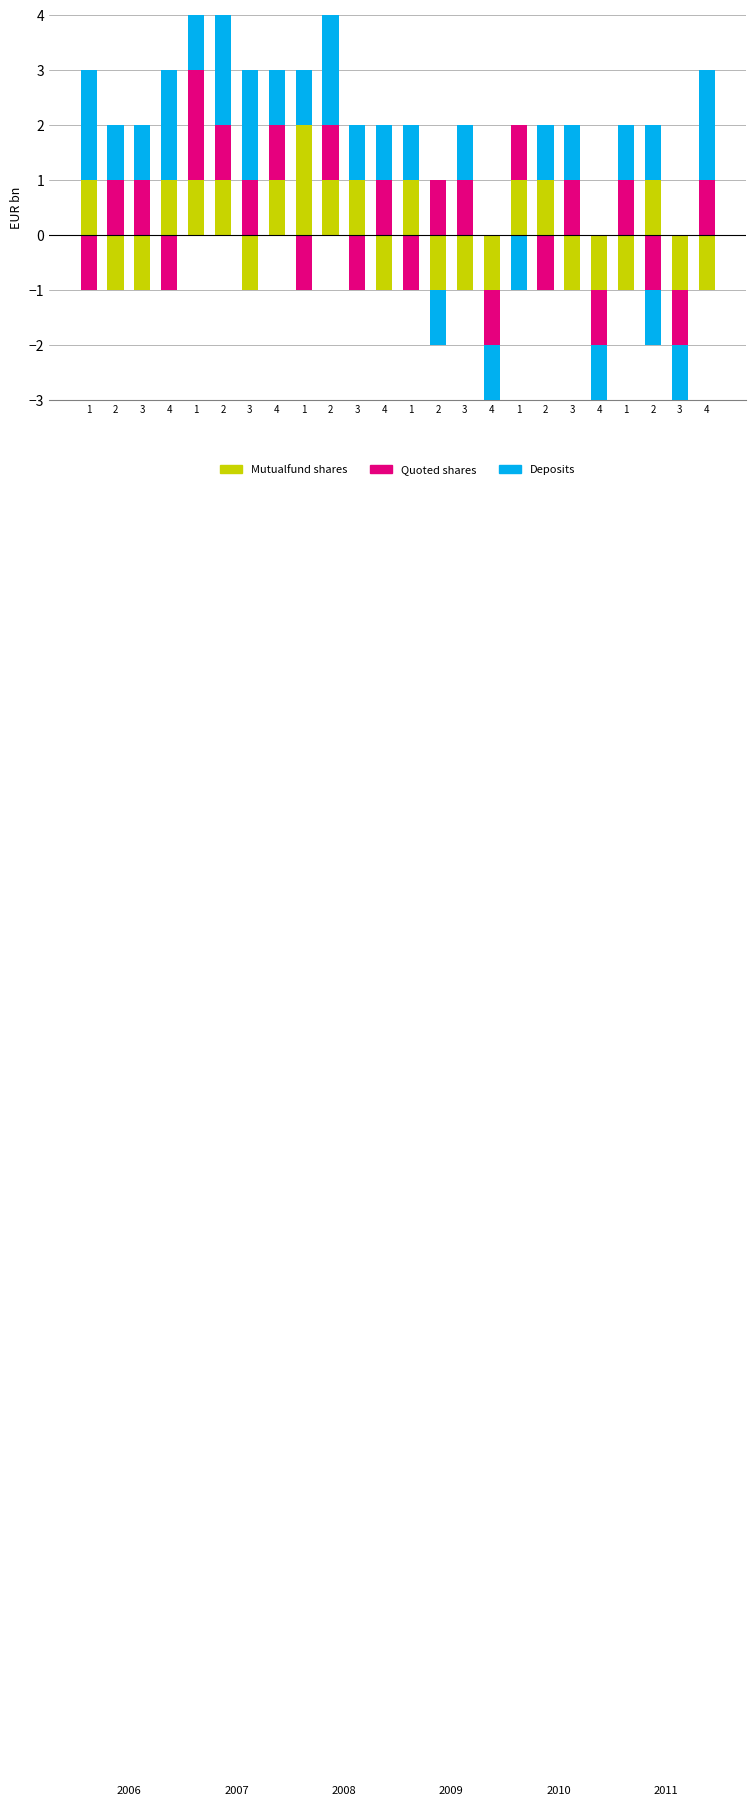

How many data points in Deposits are above 1?

6